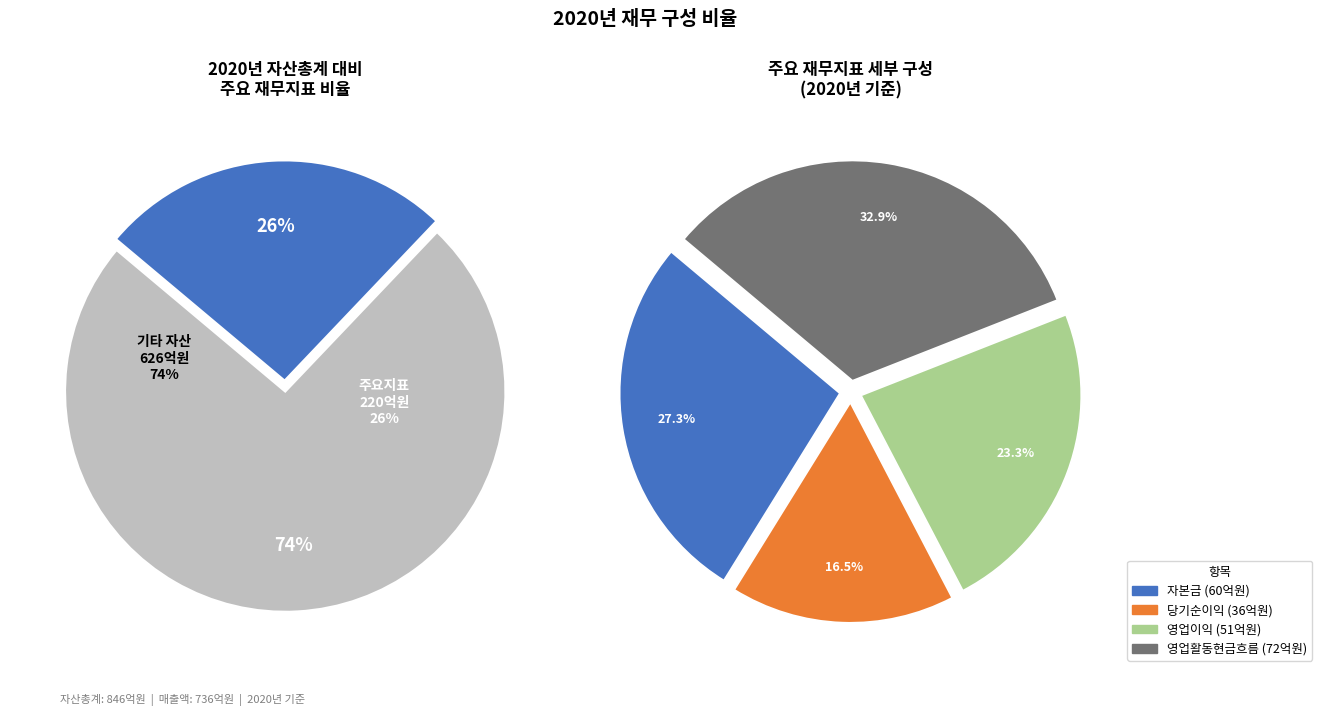

Is there any slice that represents more than half of the pie?

No